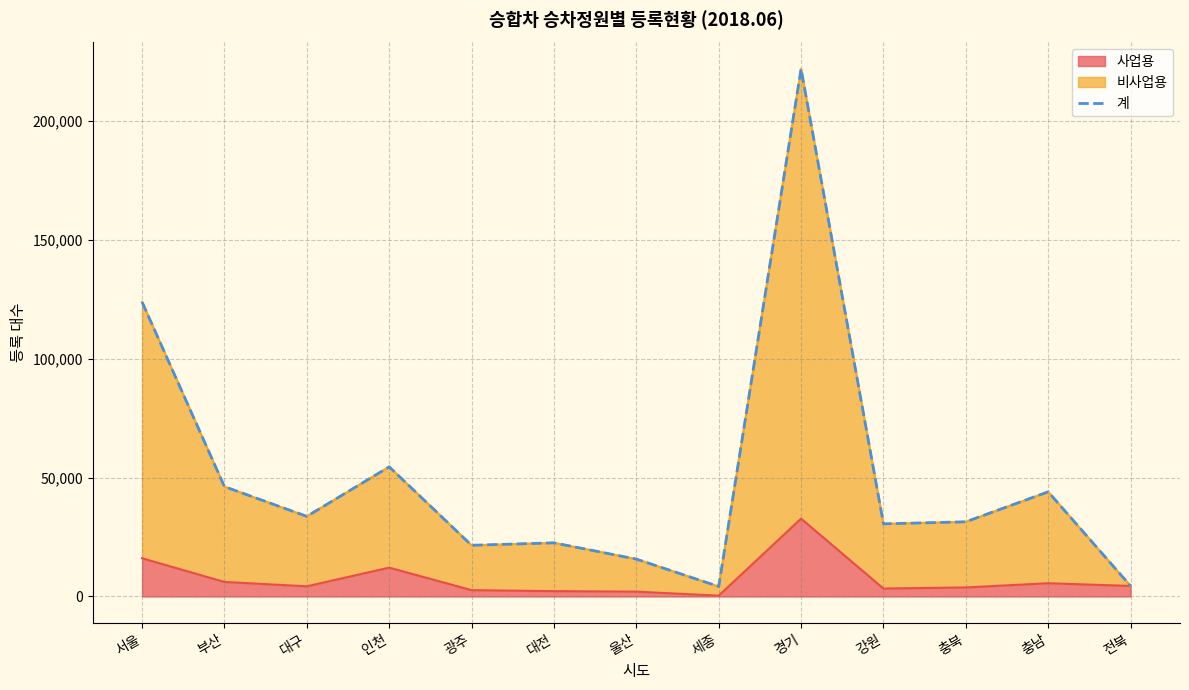

The chart shows a value of 18290 at 강원. True or false?

False